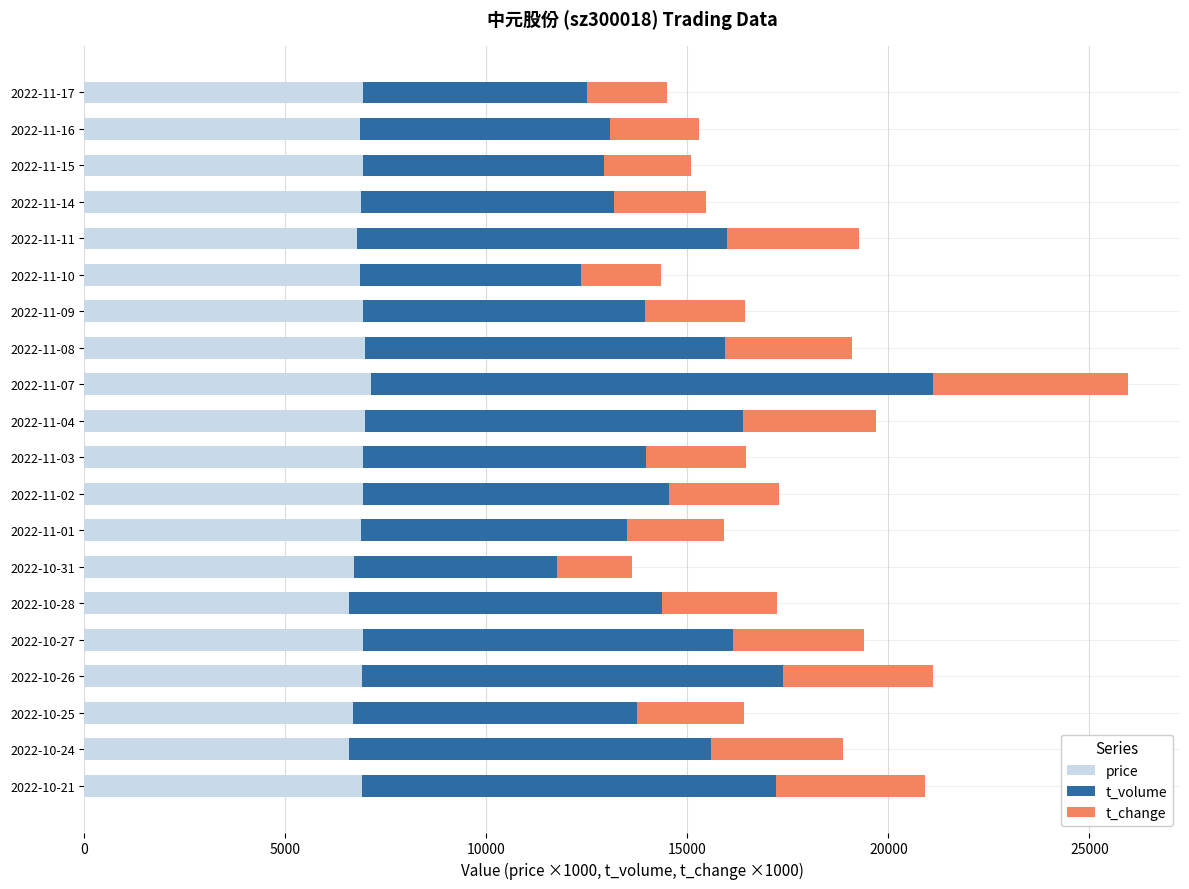

At which category is the sum across all series the highest?

2022-11-07